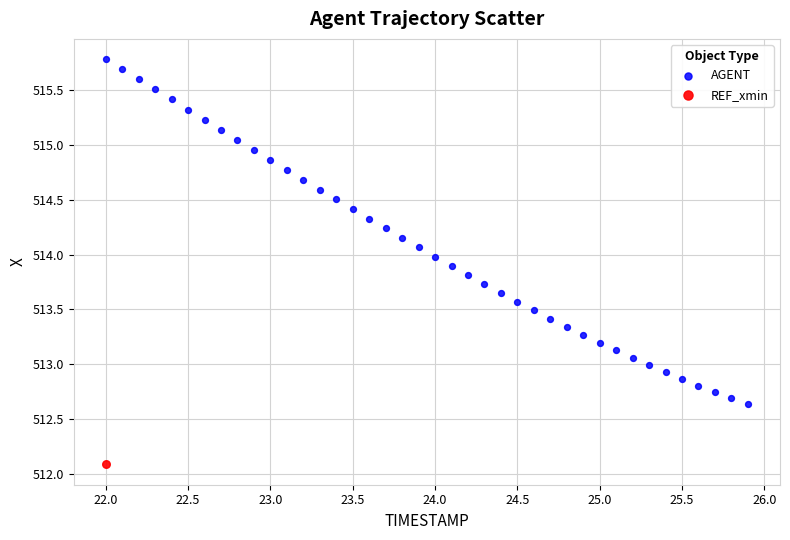

What are all the series names shown in the legend?

AGENT, REF_xmin